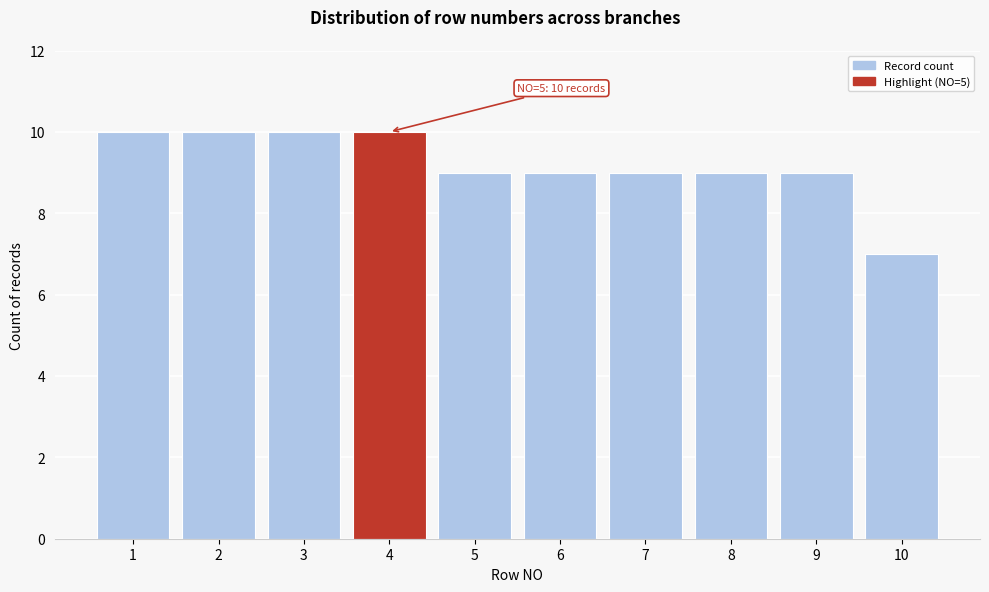

Reading right to left, what are all the values shown in this chart?

10=7	9=9	8=9	7=9	6=9	5=9	4=10	3=10	2=10	1=10